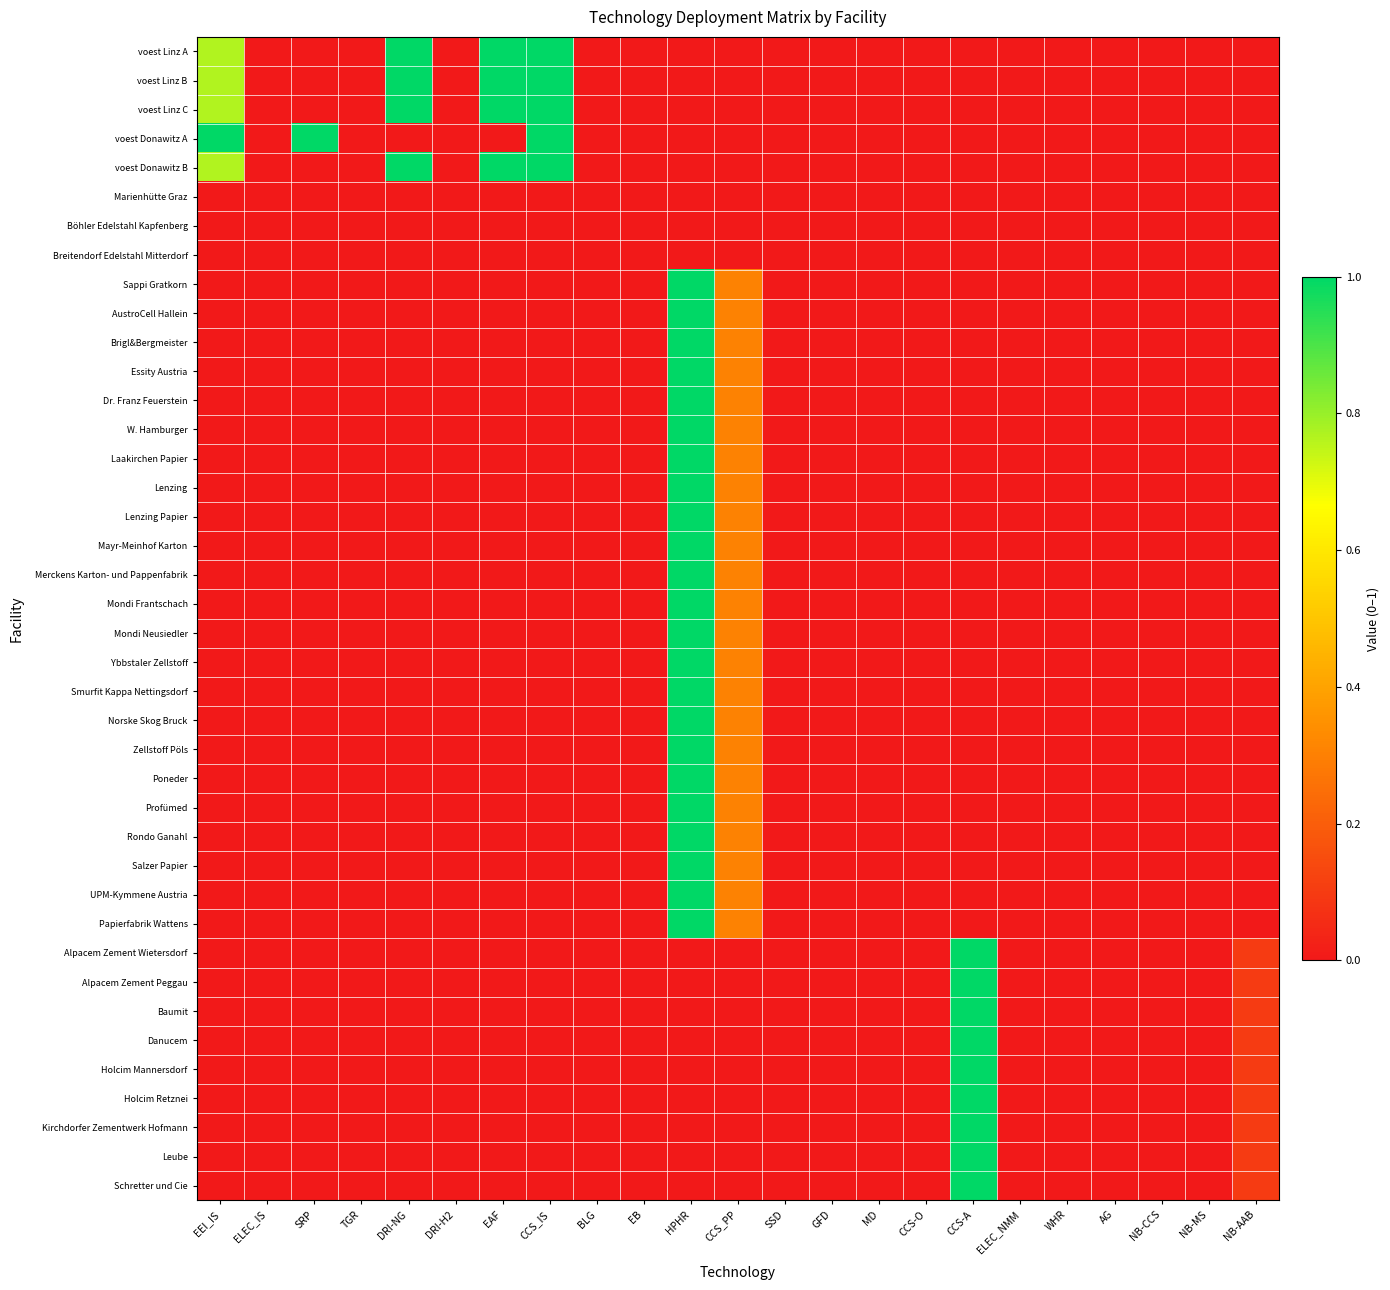

At which category is the sum across all series the highest?

HPHR